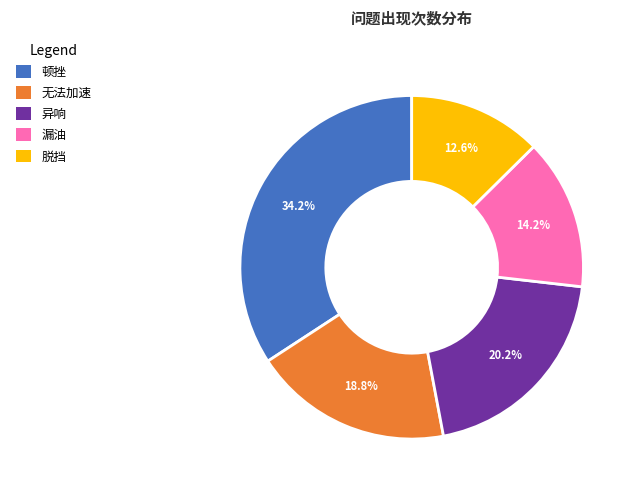

How many slices are in this pie chart?

5